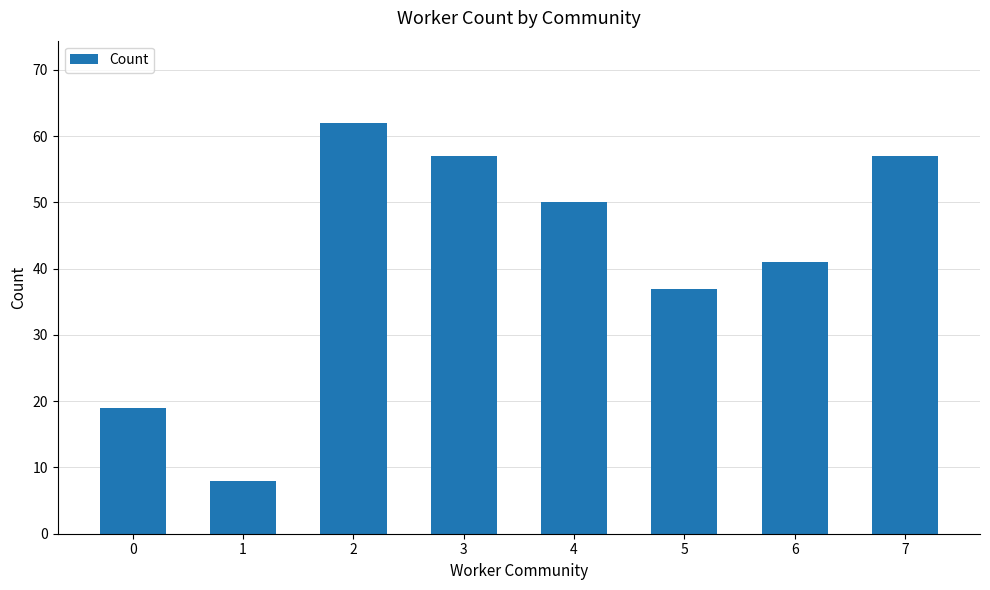

Which has a higher value, 5 or 7?

7